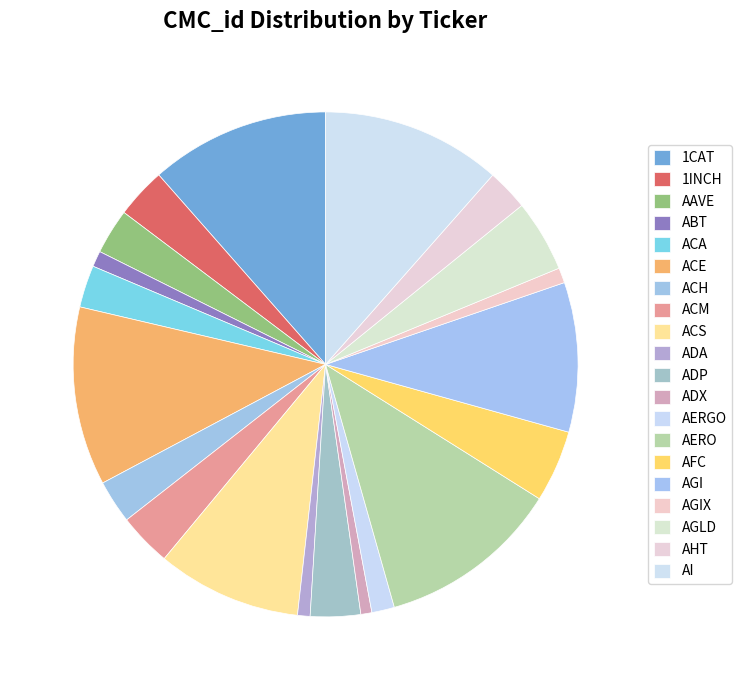

How many slices are in this pie chart?

20